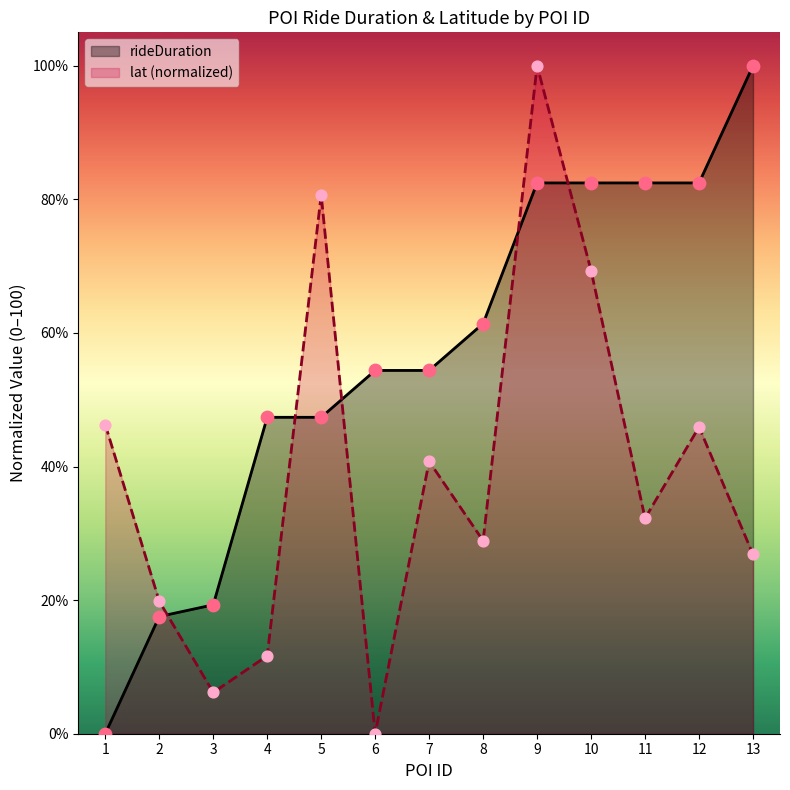

Which series has the largest total across all categories?

rideDuration